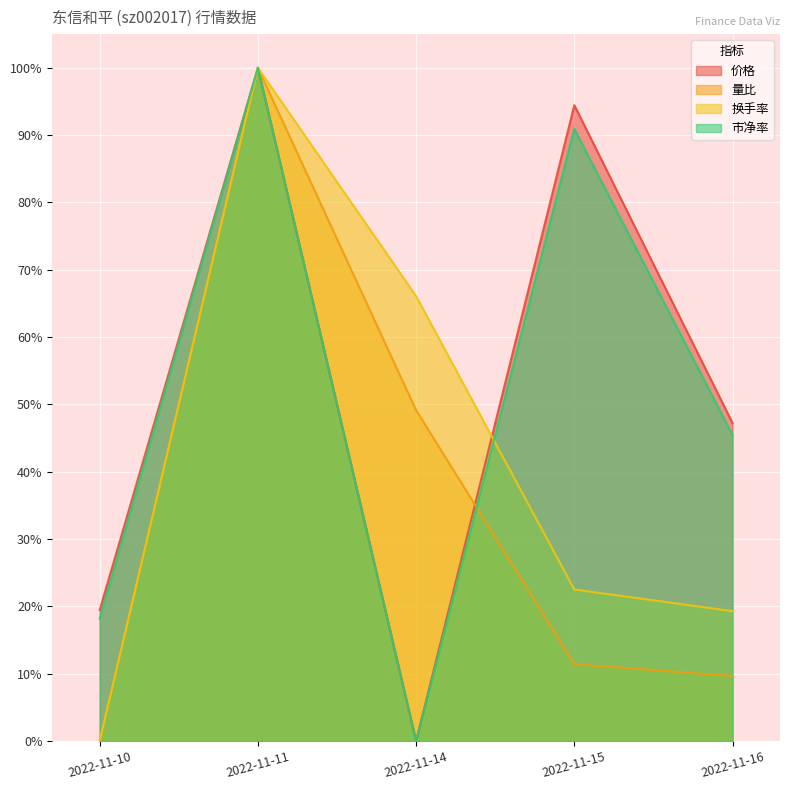

Is it true that 价格 equals 0.2 at 2022-11-10?

True